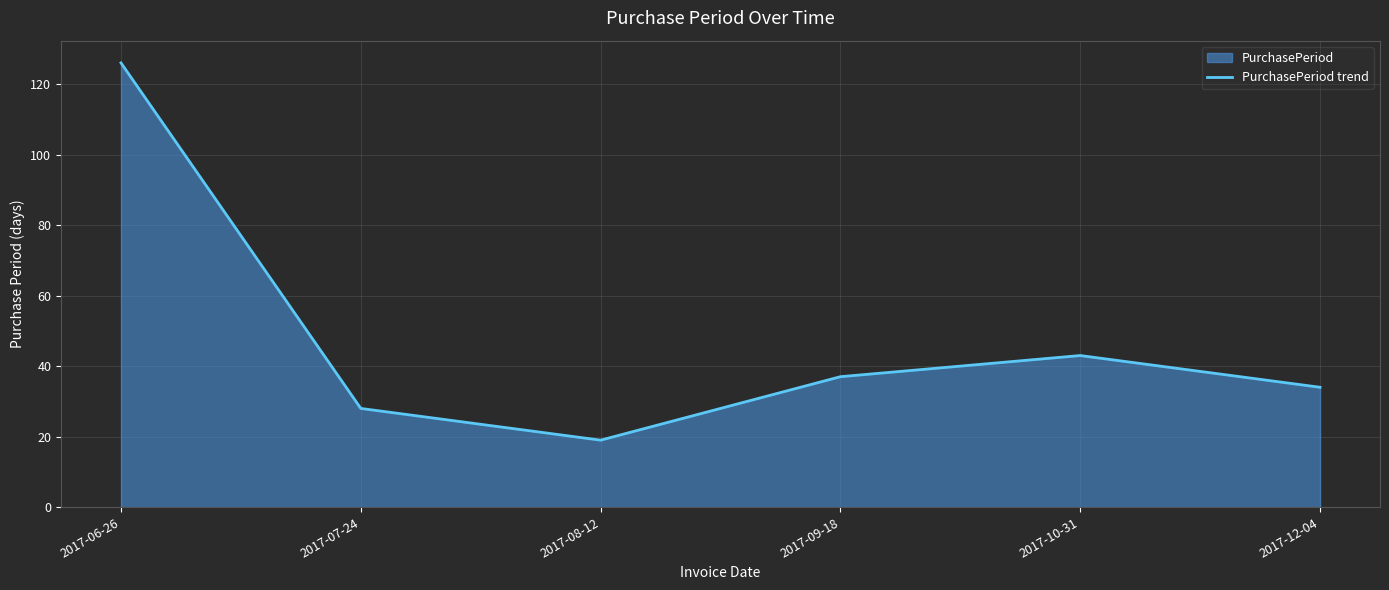

At which category does the data reach its first local peak?

2017-10-31